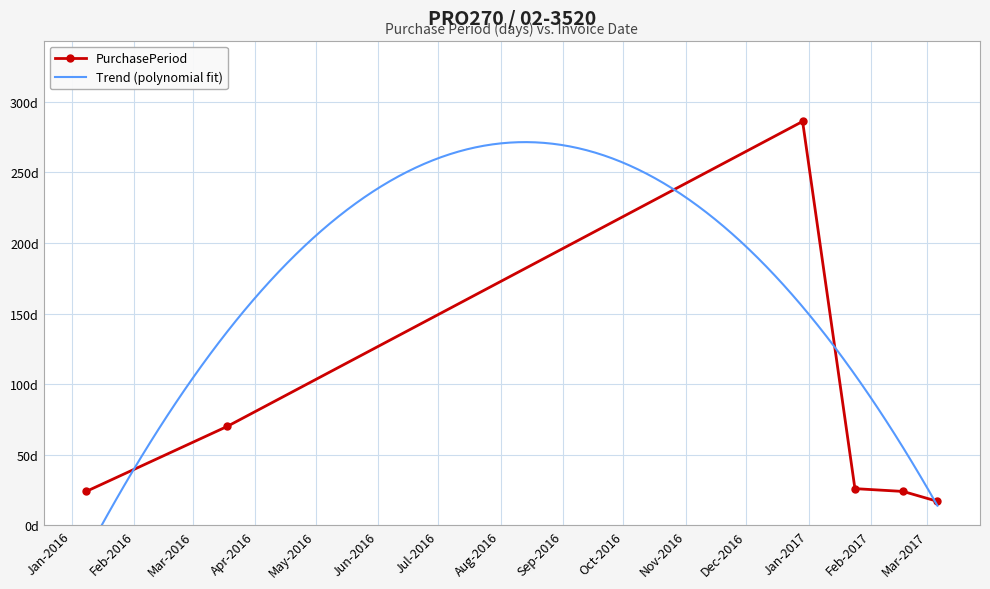

Between 2017-03-06 and 2016-03-18, which is larger?

2016-03-18